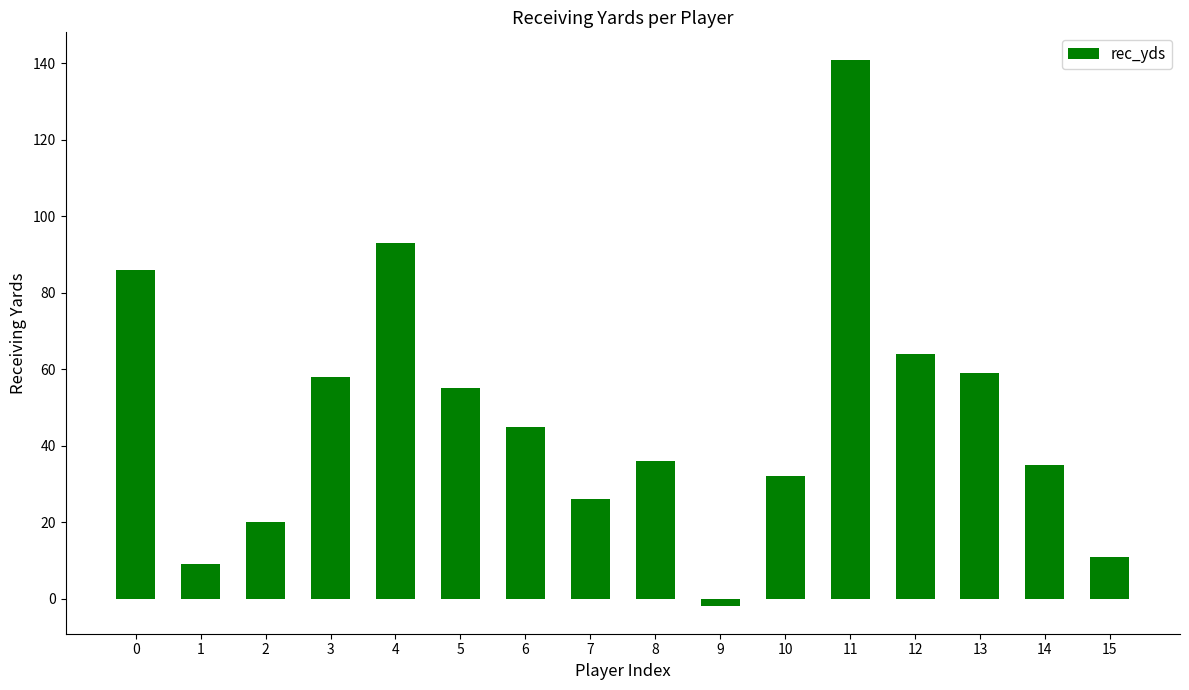

At which category does the chart reach its peak across all series?

11